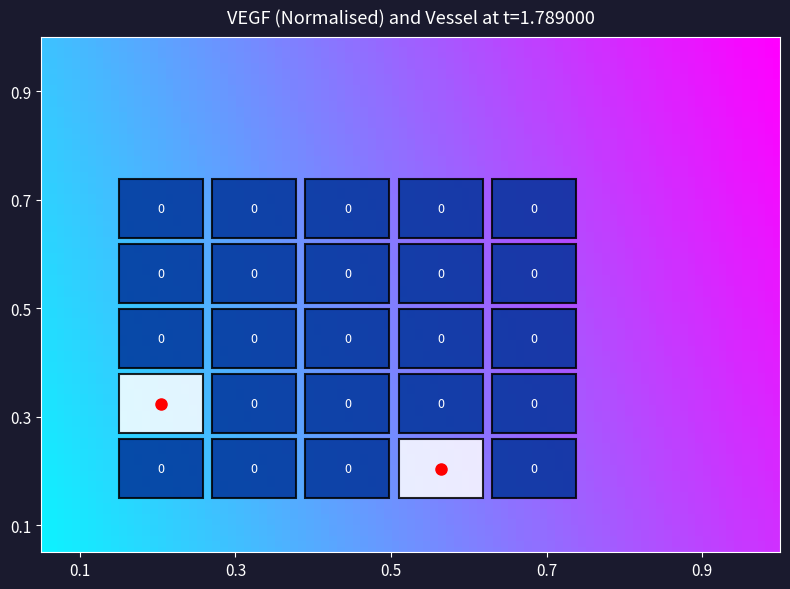

At how many categories does at least one series exceed 0?

2